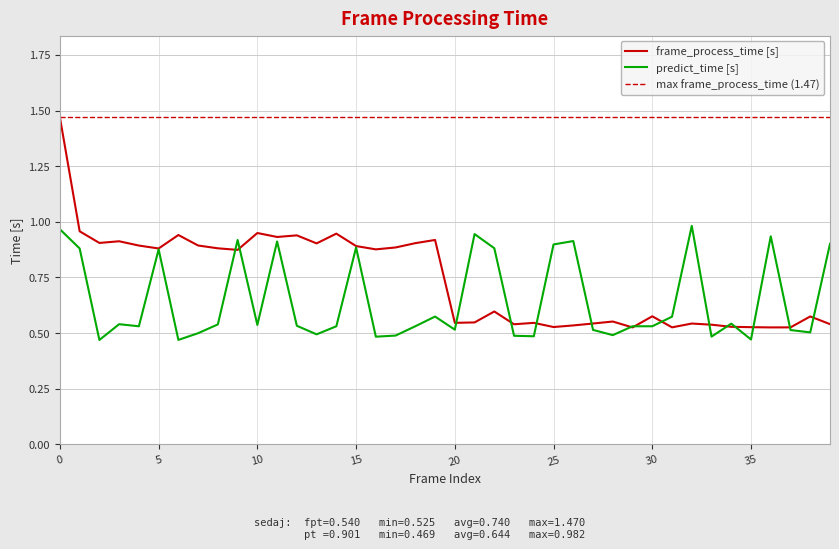

Reading right to left, what are all the values shown in this chart?

frame_process_time: 0.5	0.6	0.5	0.5	0.5	0.5	0.5	0.5	0.5	0.6	0.5	0.6	0.5	0.5	0.5	0.5	0.5	0.6	0.5	0.5	0.9	0.9	0.9	0.9	0.9	0.9	0.9	0.9	0.9	0.9	0.9	0.9	0.9	0.9	0.9	0.9	0.9	0.9	1.0	1.5
predict_time: 0.9	0.5	0.5	0.9	0.5	0.5	0.5	1.0	0.6	0.5	0.5	0.5	0.5	0.9	0.9	0.5	0.5	0.9	0.9	0.5	0.6	0.5	0.5	0.5	0.9	0.5	0.5	0.5	0.9	0.5	0.9	0.5	0.5	0.5	0.9	0.5	0.5	0.5	0.9	1.0